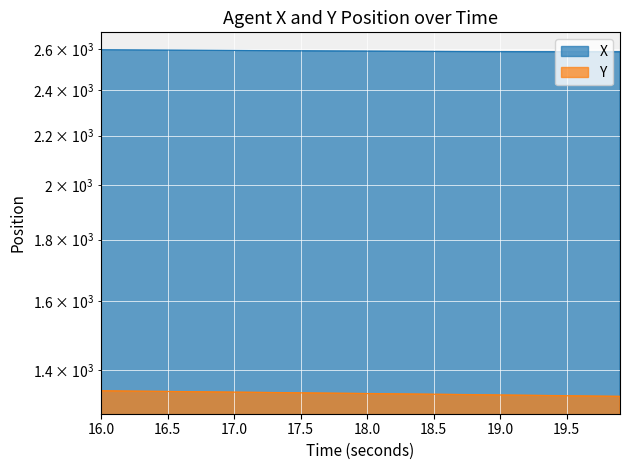

At which label does Y first exceed 1338?

16.0